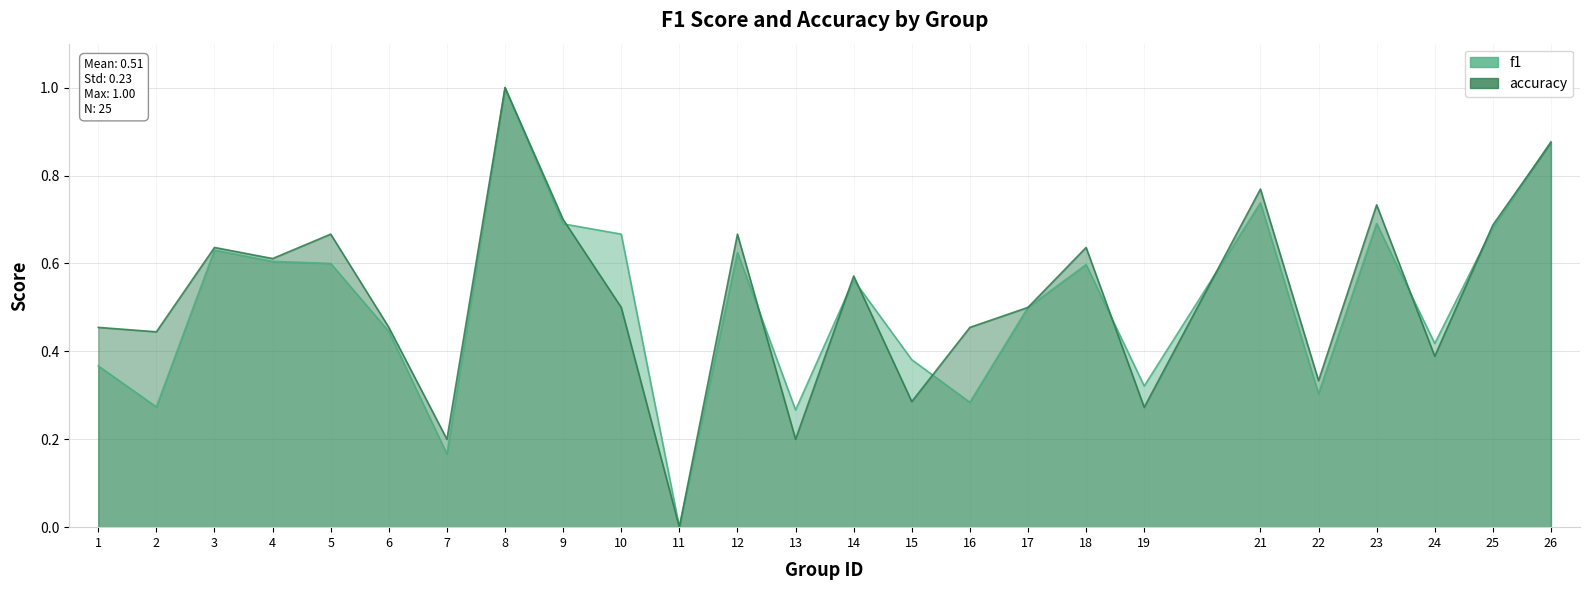

Is the value of f1_line at 1 greater than the value of accuracy_line at 17?

No